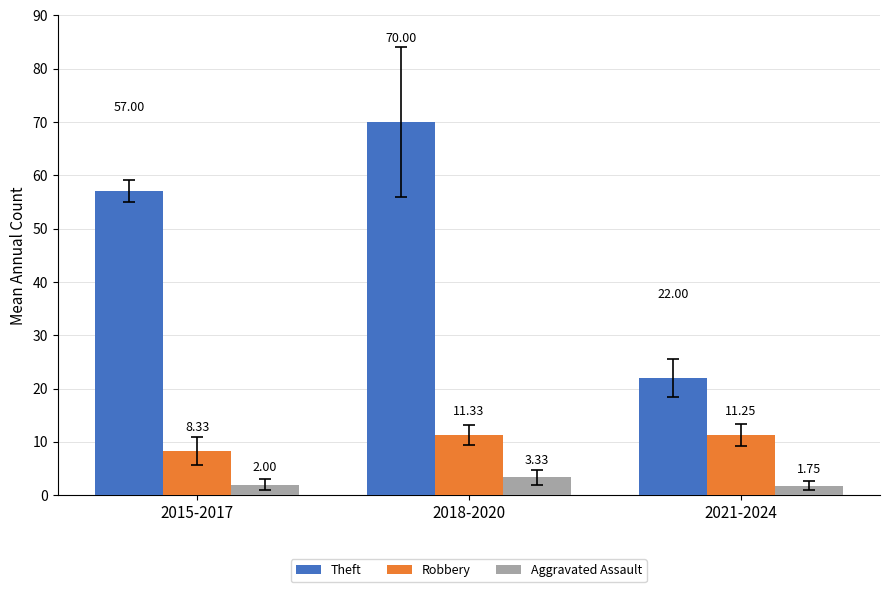

Which series has the largest range (max minus min)?

Theft